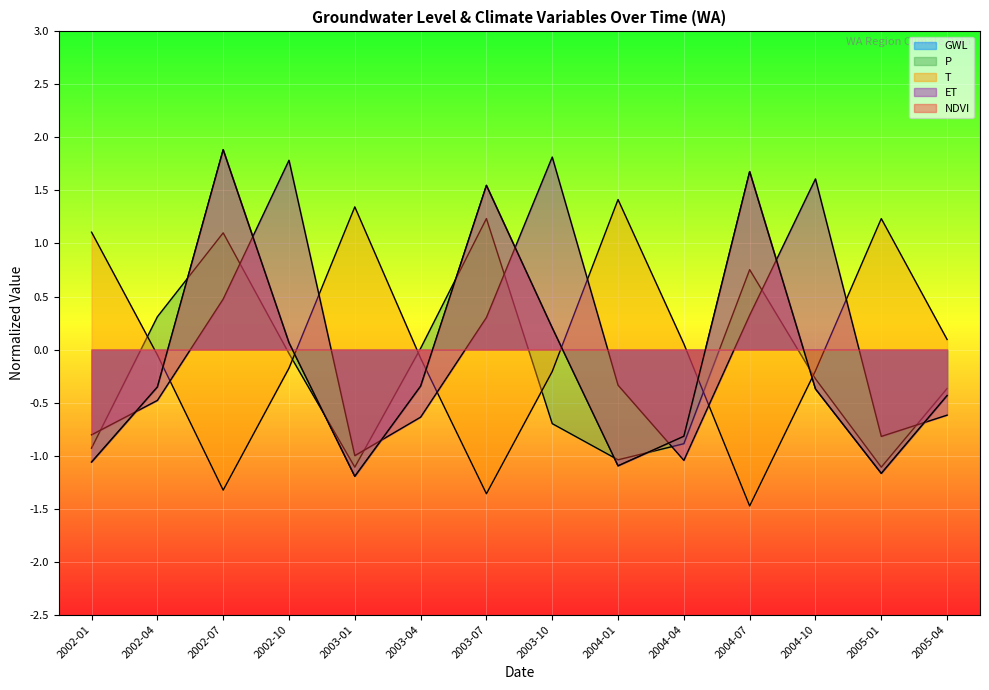

Reading right to left, transcribe all the data shown in this chart.

GWL: 2005-04=-0.4	2005-01=-1.2	2004-10=-0.4	2004-07=1.7	2004-04=-0.8	2004-01=-1.1	2003-10=0.2	2003-07=1.5	2003-04=-0.3	2003-01=-1.2	2002-10=0.1	2002-07=1.9	2002-04=-0.4	2002-01=-1.1
P: 2005-04=-0.4	2005-01=-1.1	2004-10=-0.3	2004-07=0.8	2004-04=-0.9	2004-01=-1.0	2003-10=-0.7	2003-07=1.2	2003-04=0.0	2003-01=-1.1	2002-10=-0.0	2002-07=1.1	2002-04=0.3	2002-01=-0.9
T: 2005-04=0.1	2005-01=1.2	2004-10=-0.2	2004-07=-1.5	2004-04=0.1	2004-01=1.4	2003-10=-0.2	2003-07=-1.4	2003-04=-0.1	2003-01=1.3	2002-10=-0.2	2002-07=-1.3	2002-04=-0.1	2002-01=1.1
ET: 2005-04=-0.6	2005-01=-0.8	2004-10=1.6	2004-07=0.3	2004-04=-1.0	2004-01=-0.3	2003-10=1.8	2003-07=0.3	2003-04=-0.6	2003-01=-1.0	2002-10=1.8	2002-07=0.5	2002-04=-0.5	2002-01=-0.8
NDVI: 2005-04=-0.4	2005-01=-1.2	2004-10=-0.4	2004-07=1.7	2004-04=-0.8	2004-01=-1.1	2003-10=0.2	2003-07=1.5	2003-04=-0.3	2003-01=-1.2	2002-10=0.1	2002-07=1.9	2002-04=-0.4	2002-01=-1.1